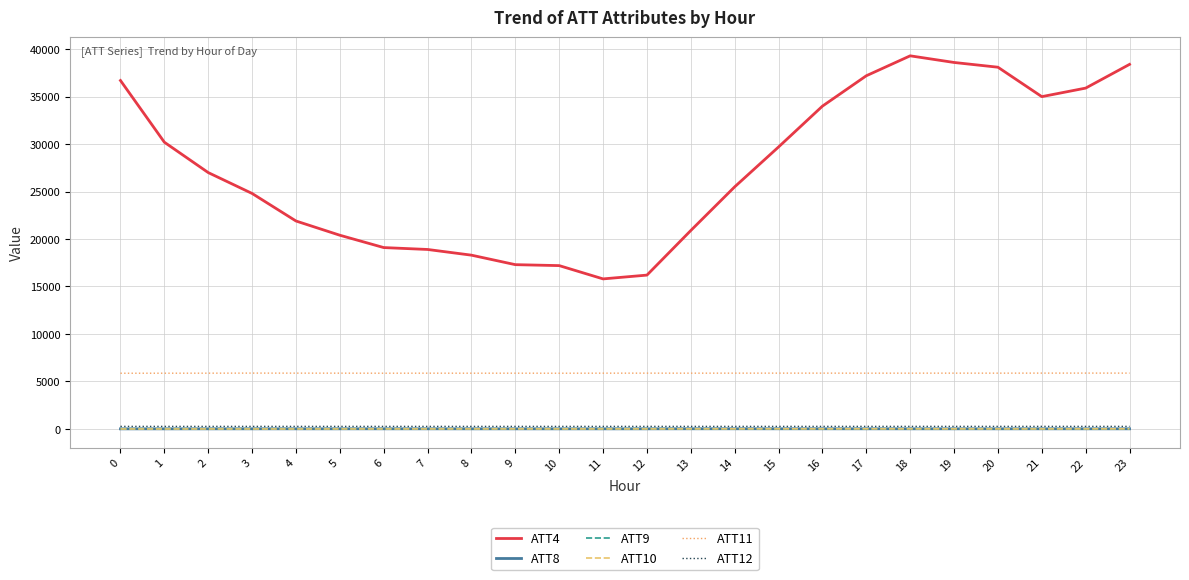

What are all the series names shown in the legend?

ATT4, ATT8, ATT9, ATT10, ATT11, ATT12